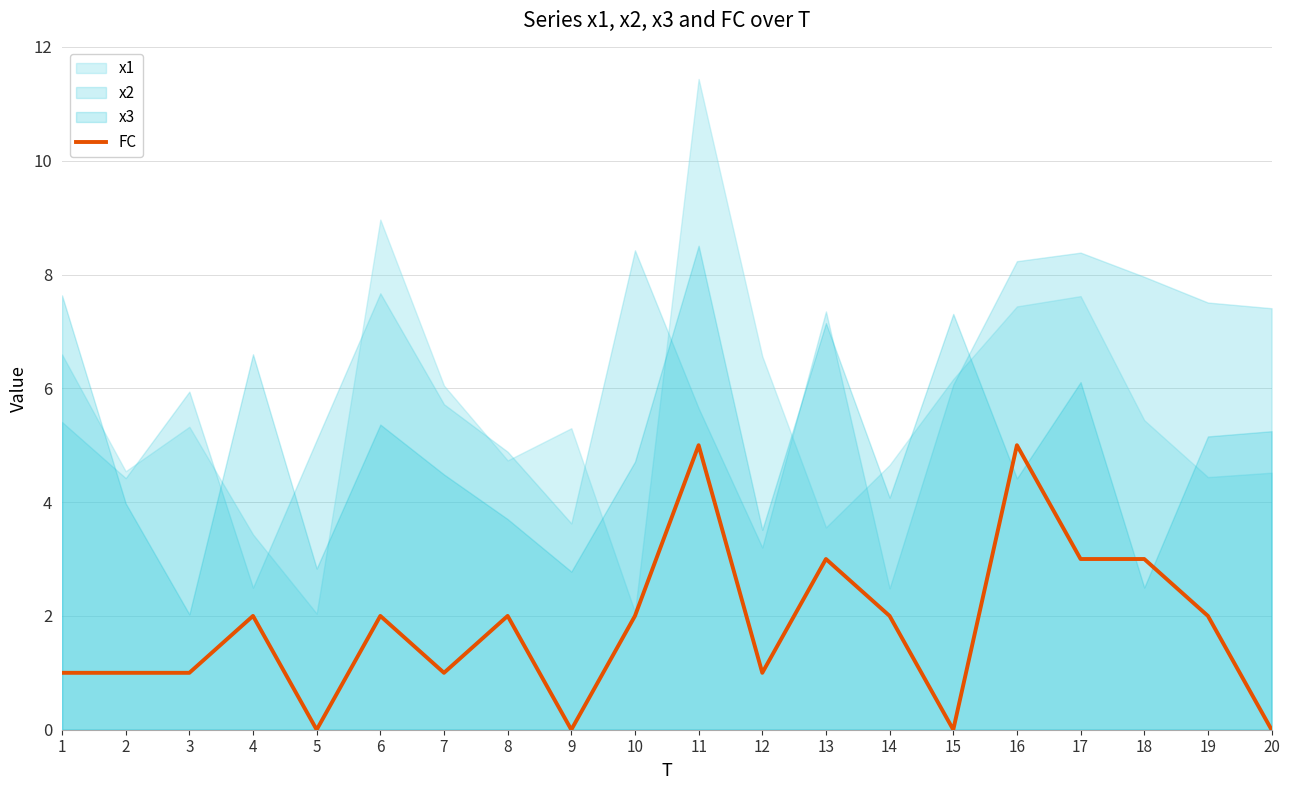

What is the change in value from 3 to 9?

-1